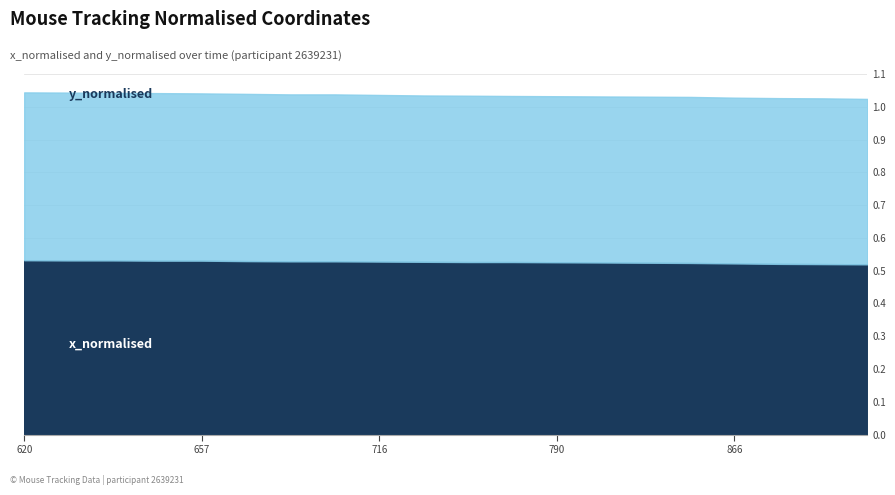

What are all the series names shown in the legend?

x_normalised, y_normalised